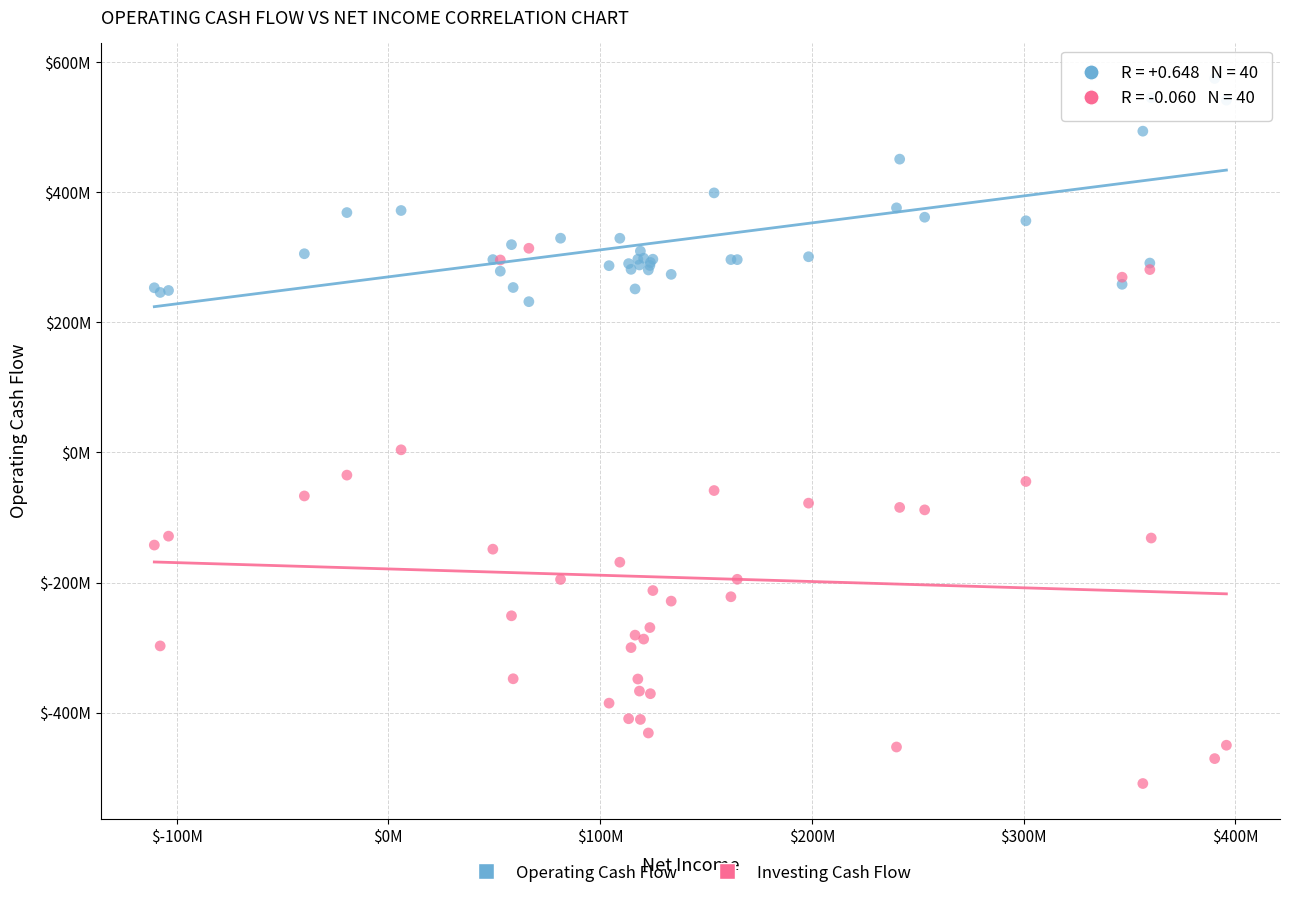

Which series reaches the minimum Y coordinate?

Investing Cash Flow